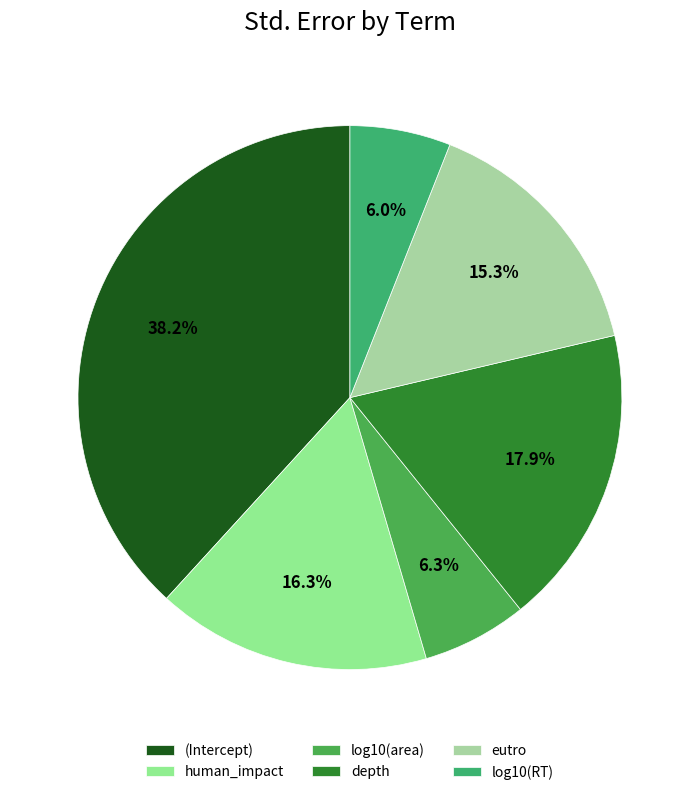

True or false: eutro accounts for 15% of the total.

True